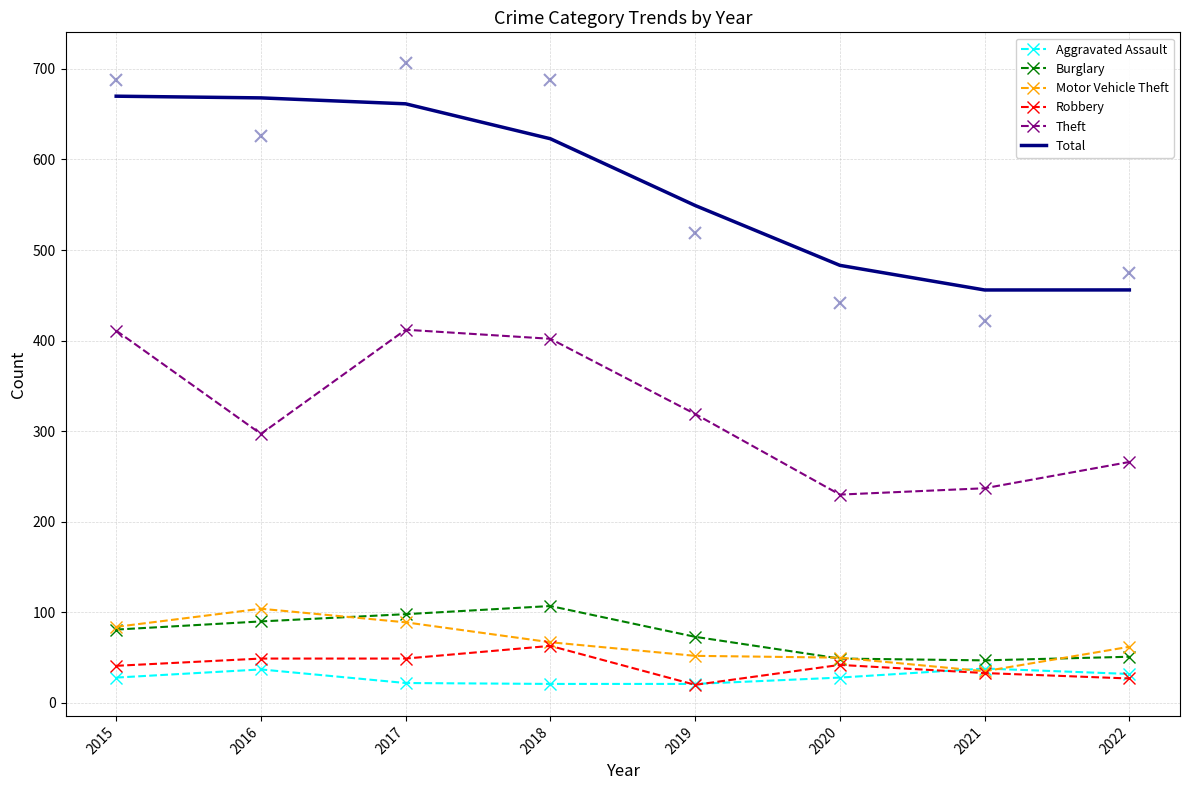

Which series ends up on top after the final intersection of Robbery and Aggravated Assault?

Aggravated Assault